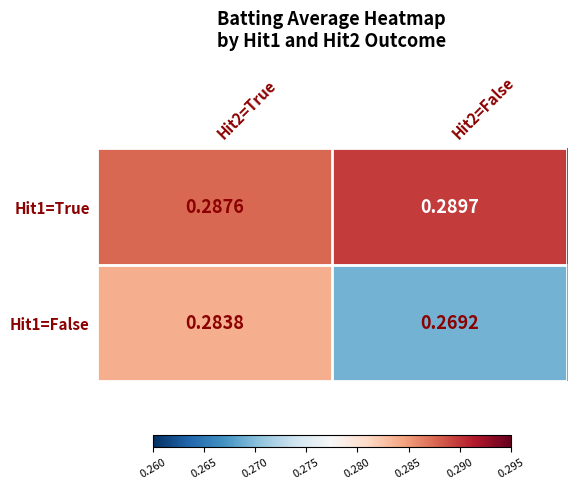

Which series has the widest spread of values?

Hit1=False